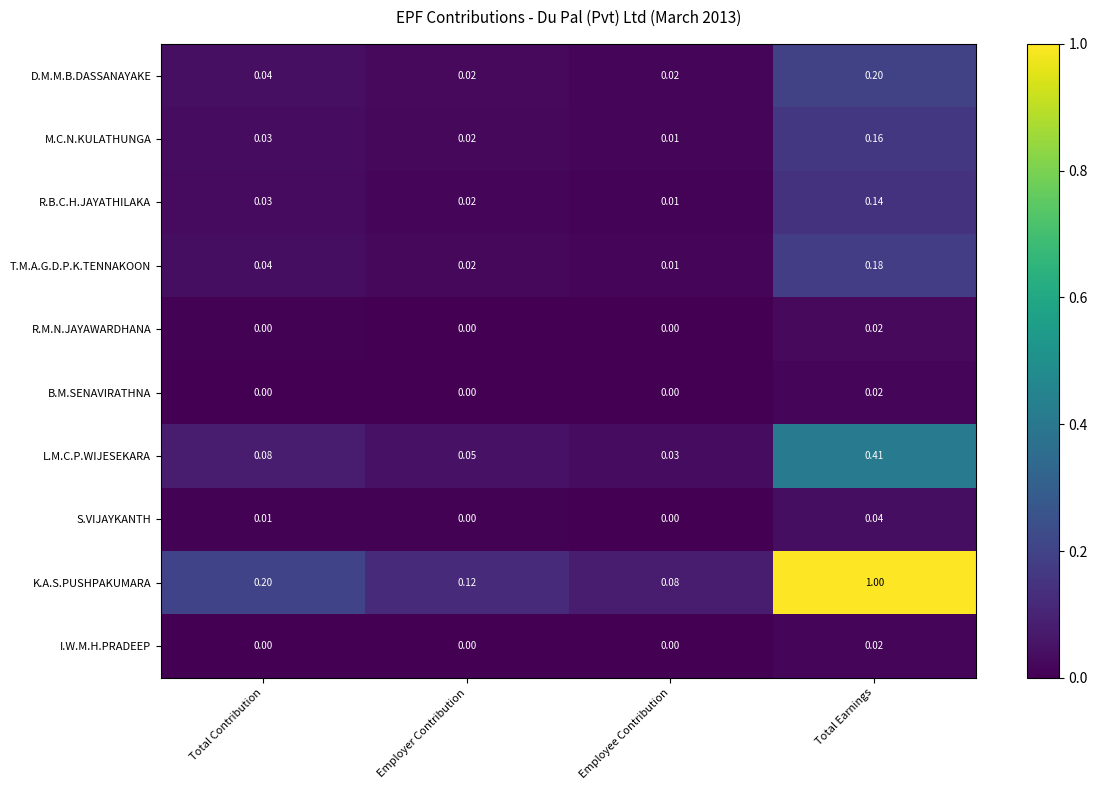

At which label does R.B.C.H.JAYATHILAKA reach its minimum?

Employee Contribution